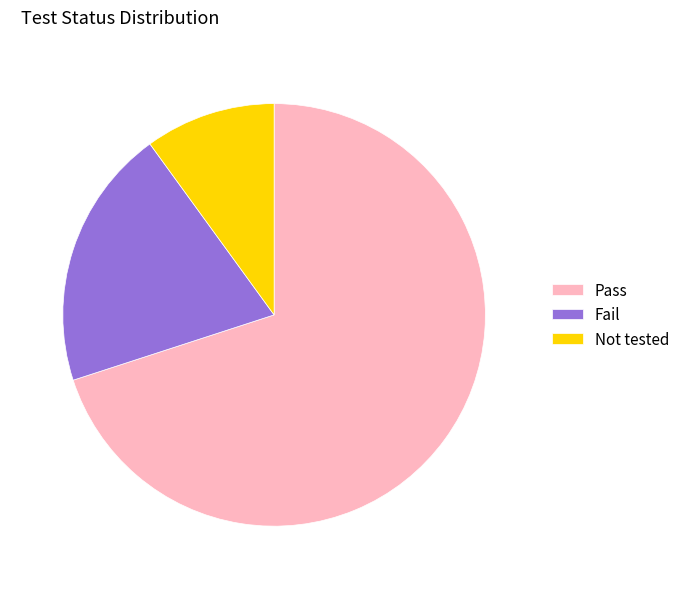

Does Pass account for over 50% of the chart?

Yes